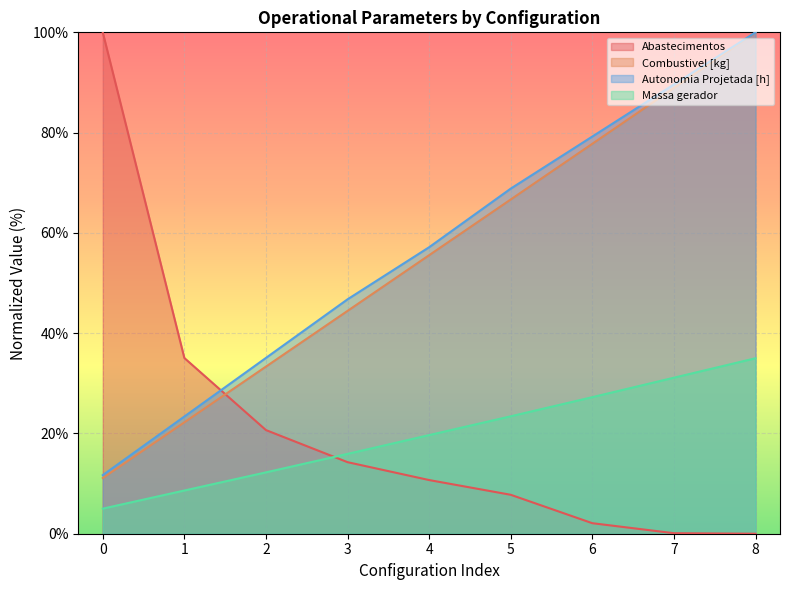

The Abastecimentos series shows 10.7 at 4. True or false?

True